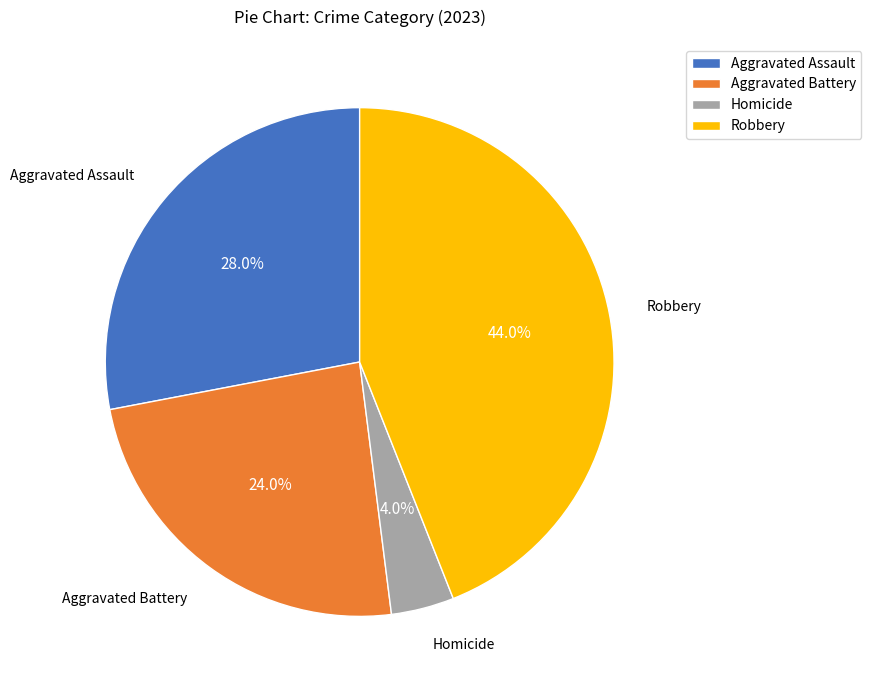

Is it true that Robbery is 52% of the pie?

False